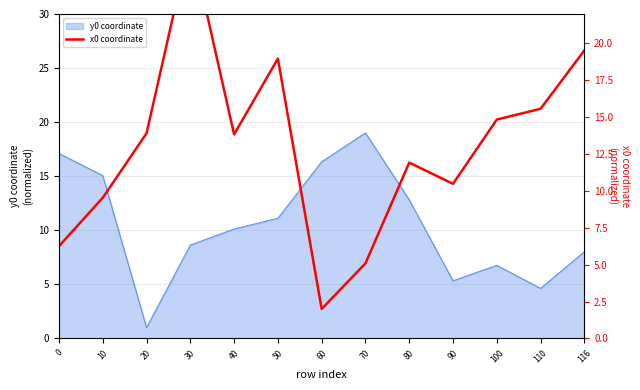

At which category does the data reach its first local valley?

40